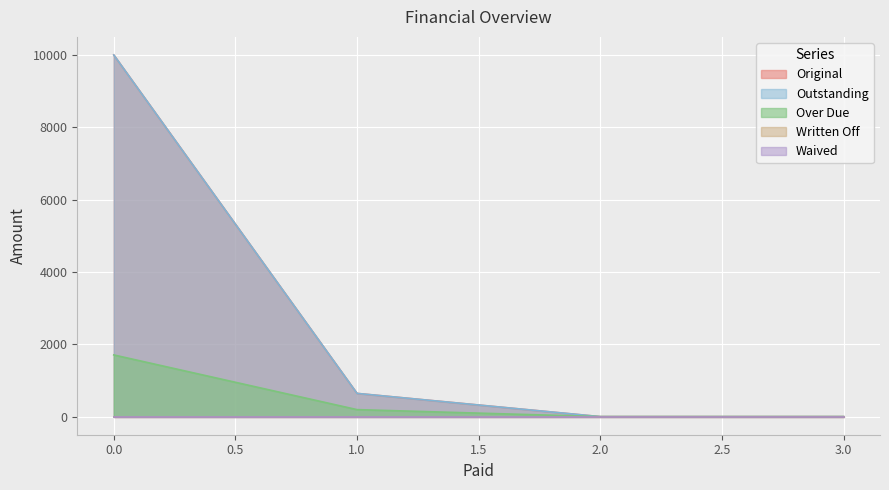

Is it true that Over Due equals -708.8 at 0?

False